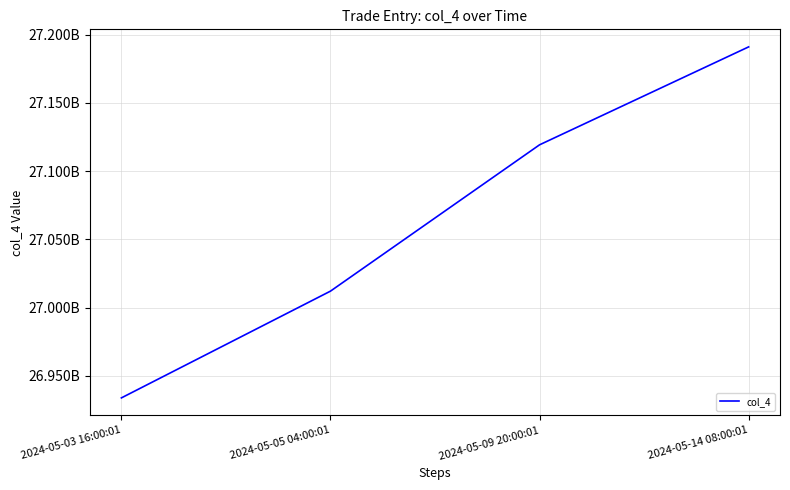

What is the maximum value shown in the chart?

27191099690